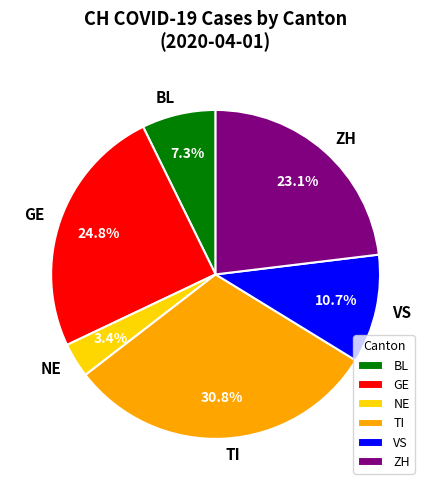

Is there a majority slice in this chart?

No